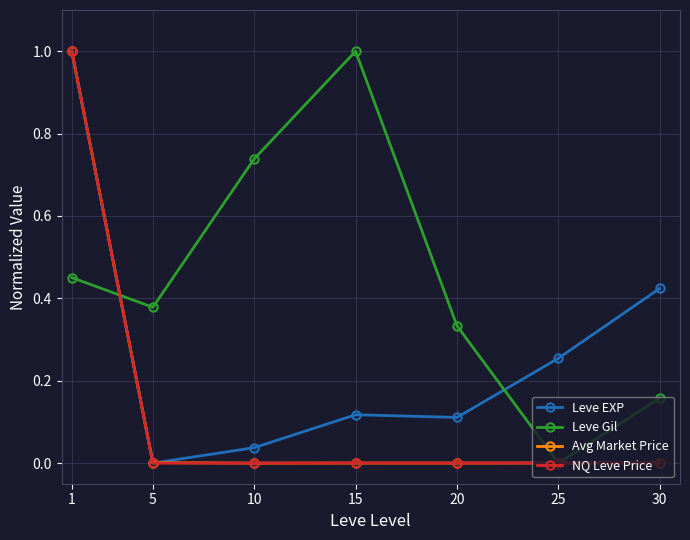

Which category has the highest value in the Leve Gil series?

15